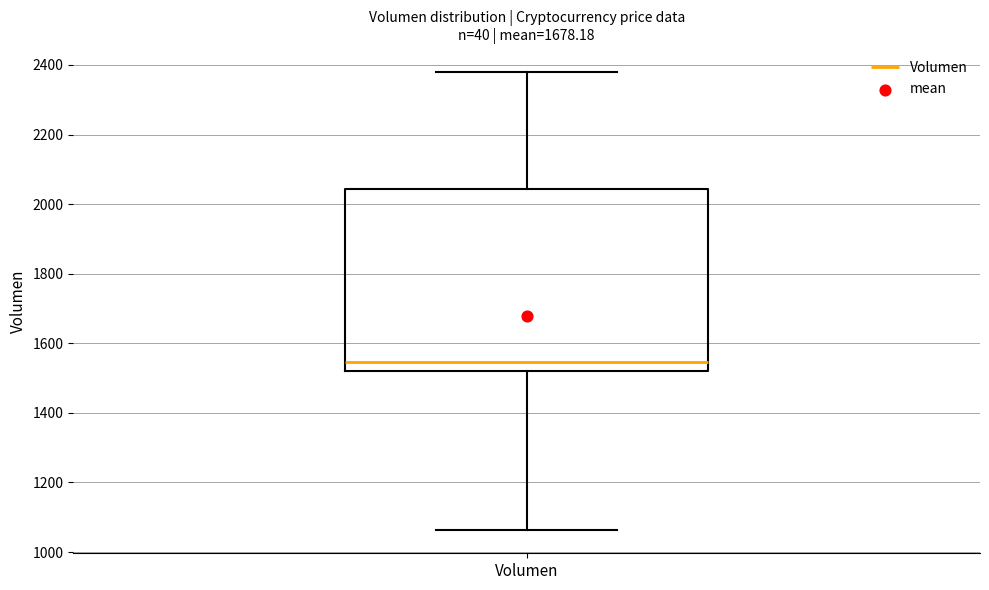

Where does the median line of the box for Volumen sit on the y-axis? The values are not printed on the chart, so give them approximately, as read against the axis.

1540